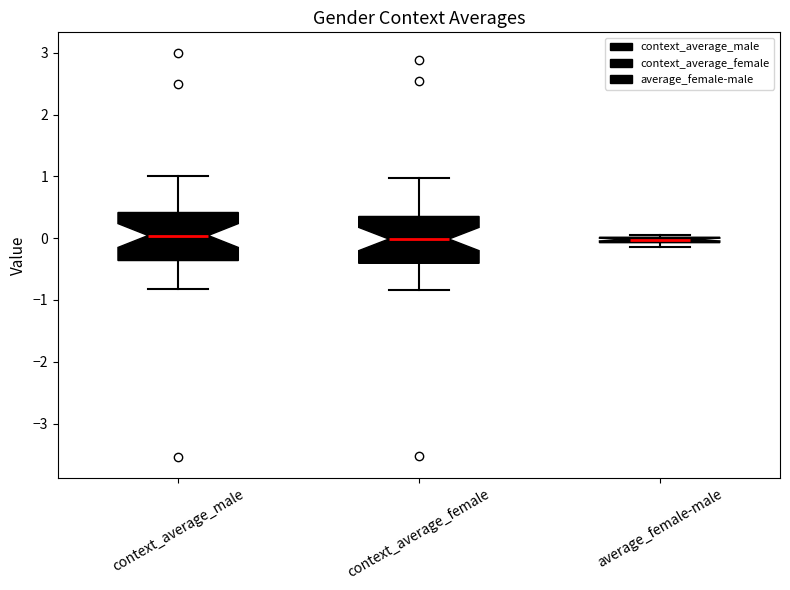

Where does the median line of the box for context_average_male sit on the y-axis? The values are not printed on the chart, so give them approximately, as read against the axis.

0.0